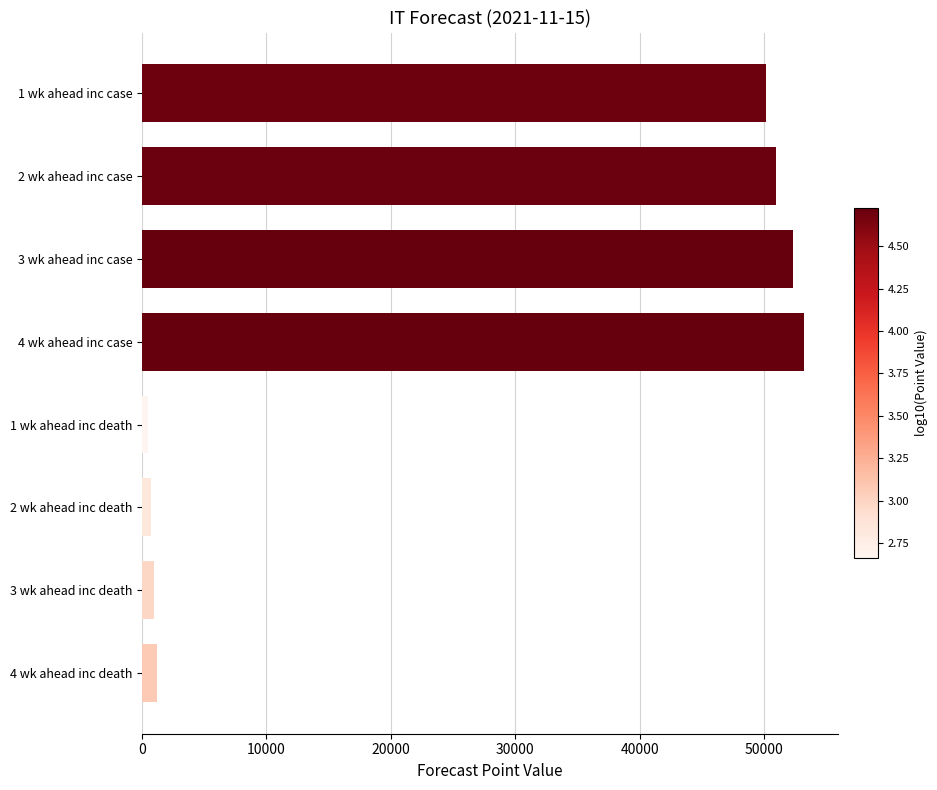

How many data points does each series have?

8